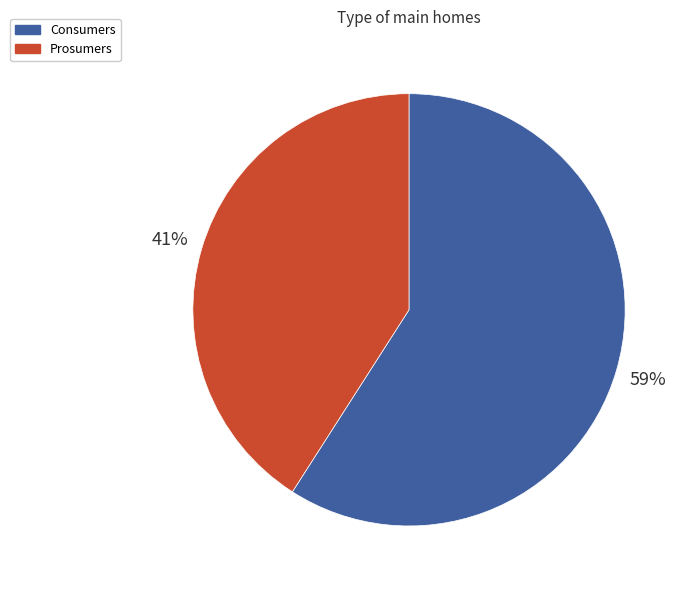

Is it true that Consumers is 49% of the pie?

False